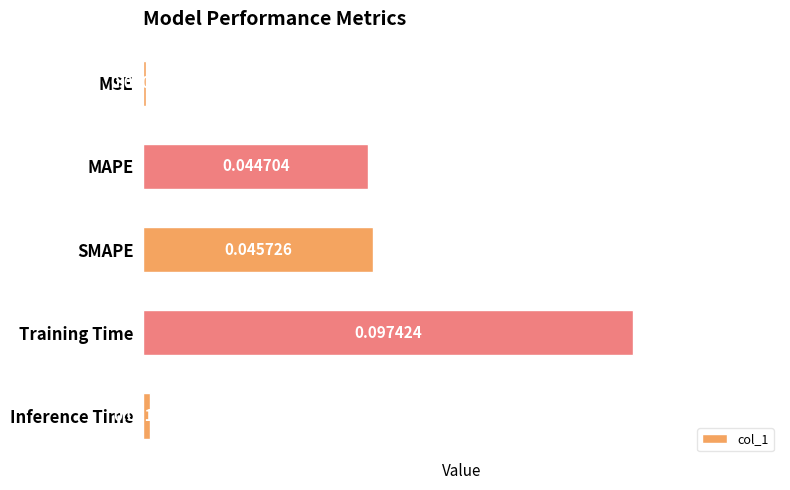

Does the chart contain stacked bars?

No